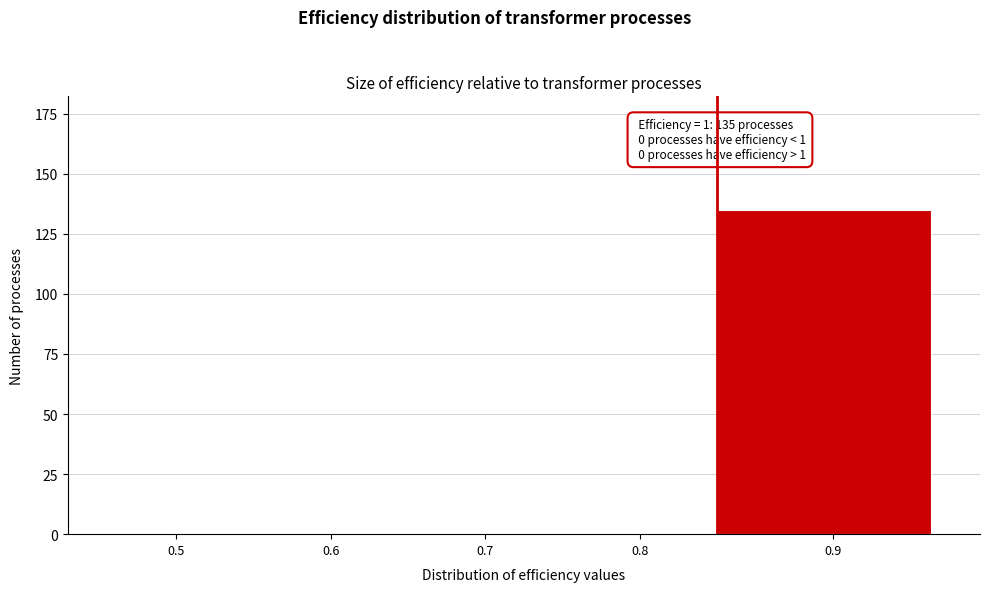

Reading left to right, list all the values displayed in this chart.

0.5=0	0.6=0	0.7=0	0.8=0	0.9=135